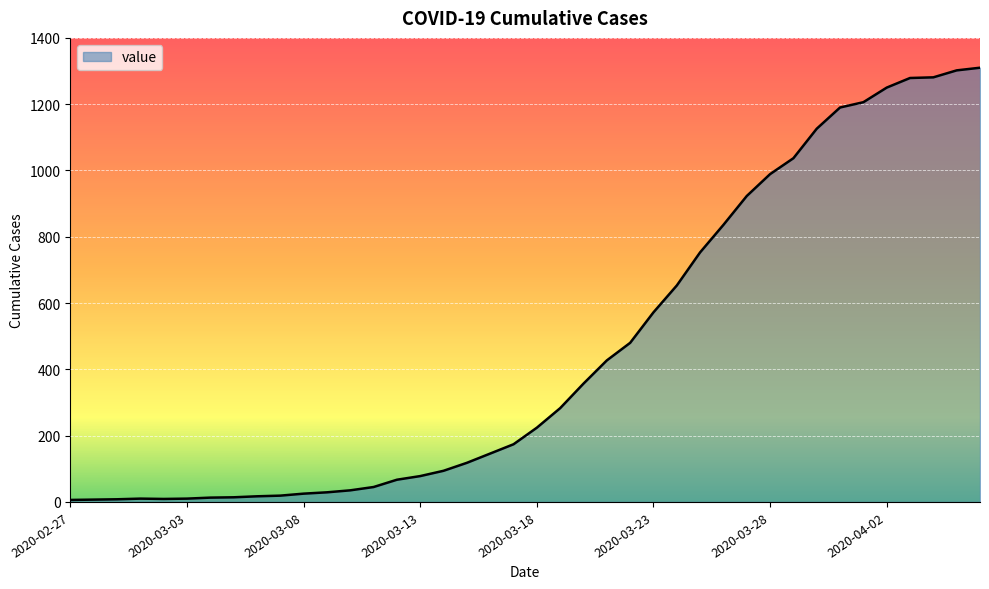

What is the maximum value shown in the chart?

1310